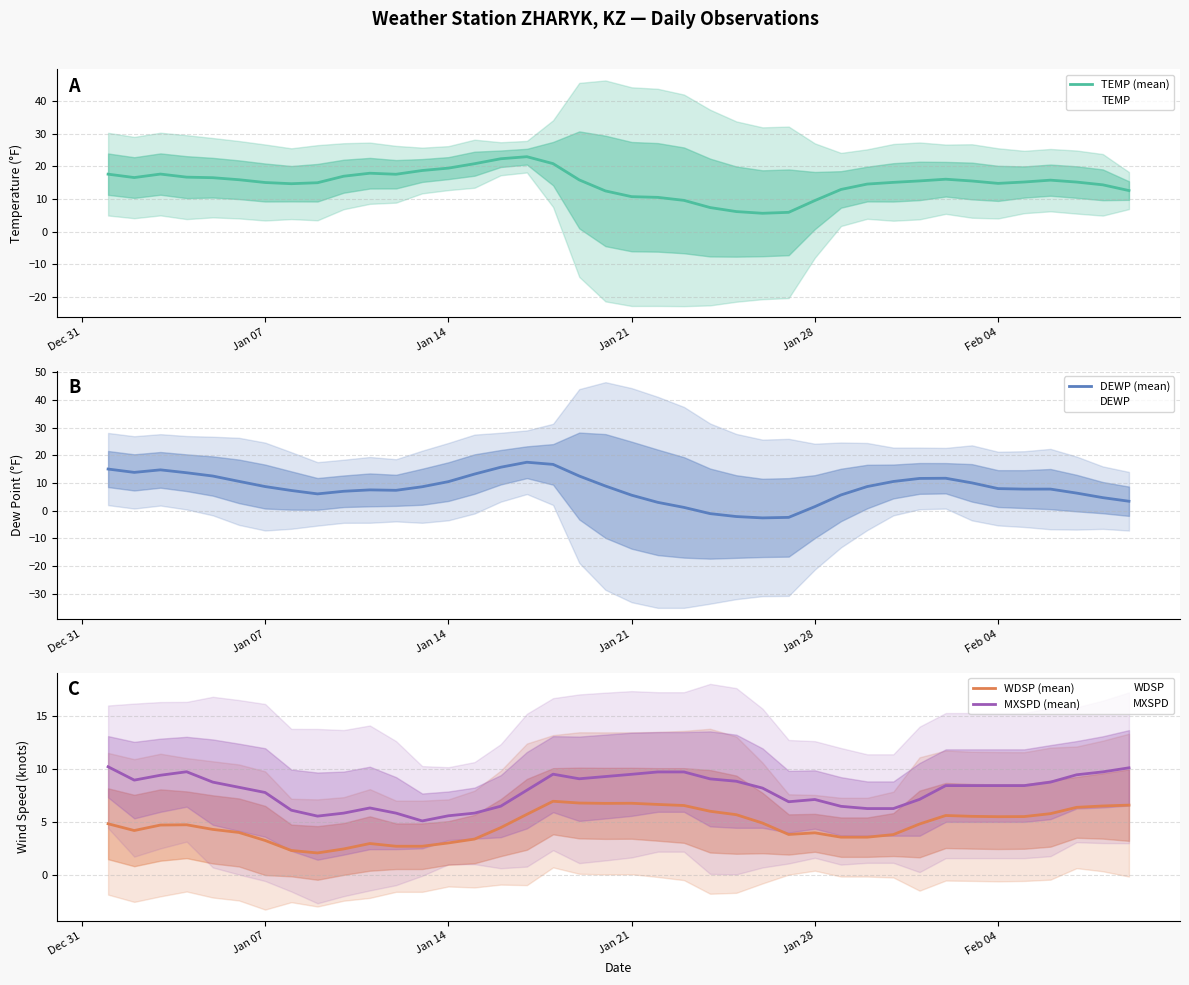

What is the value of the MXSPD (mean) point at the 24th from the left?

9.1